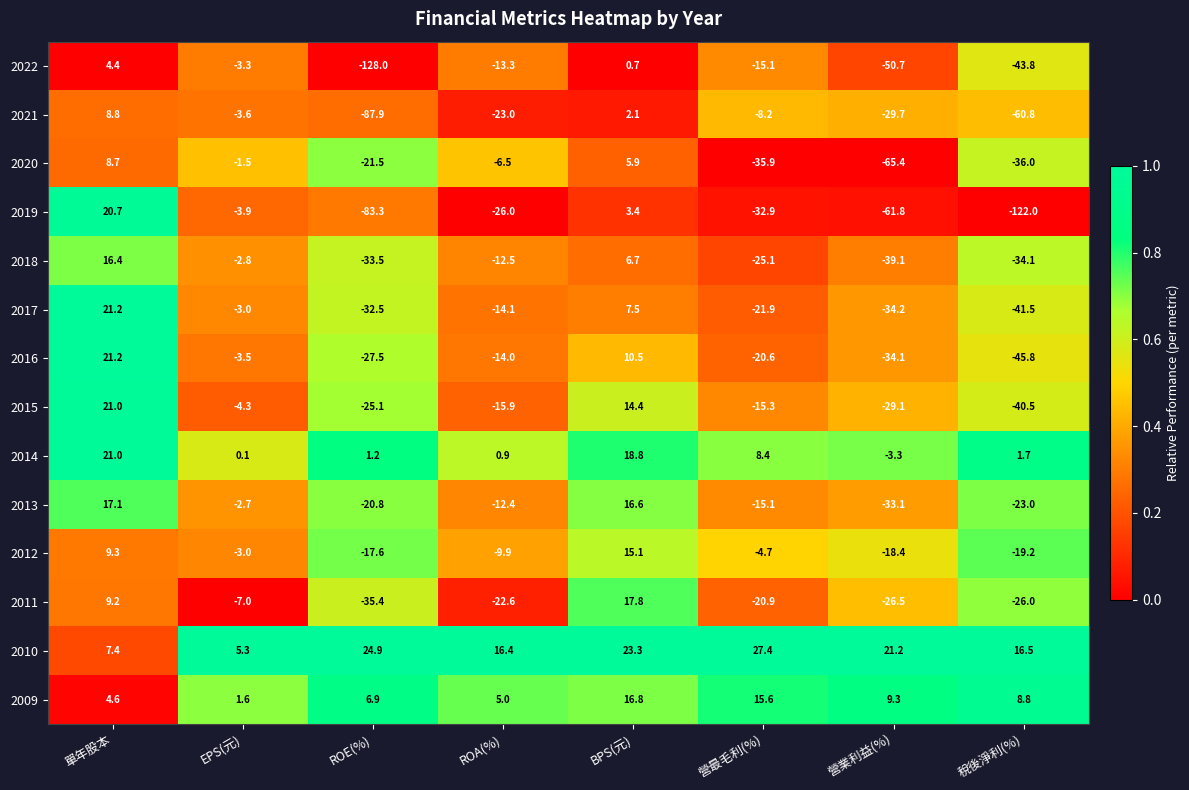

Which series has the largest total across all categories?

2010